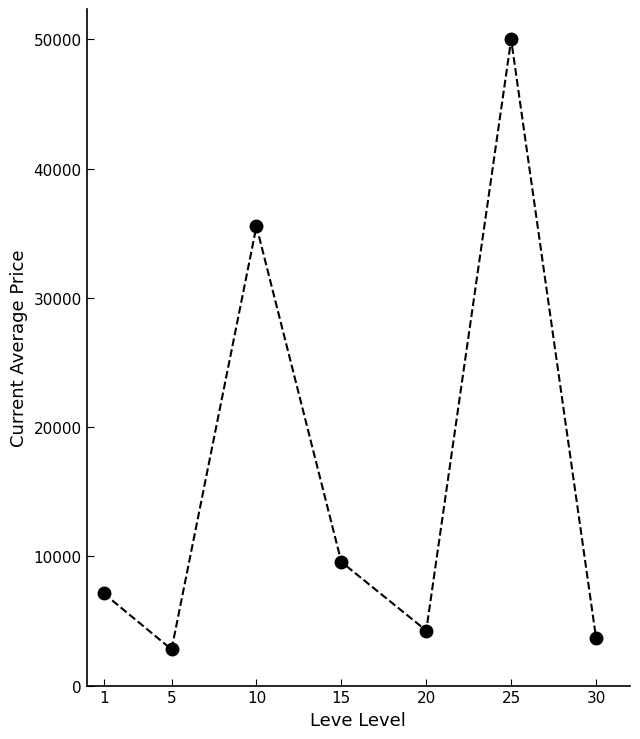

Reading right to left, list all the values displayed in this chart.

3696.0	50000.0	4258.3	9568.7	35545.2	2799.0	7138.8